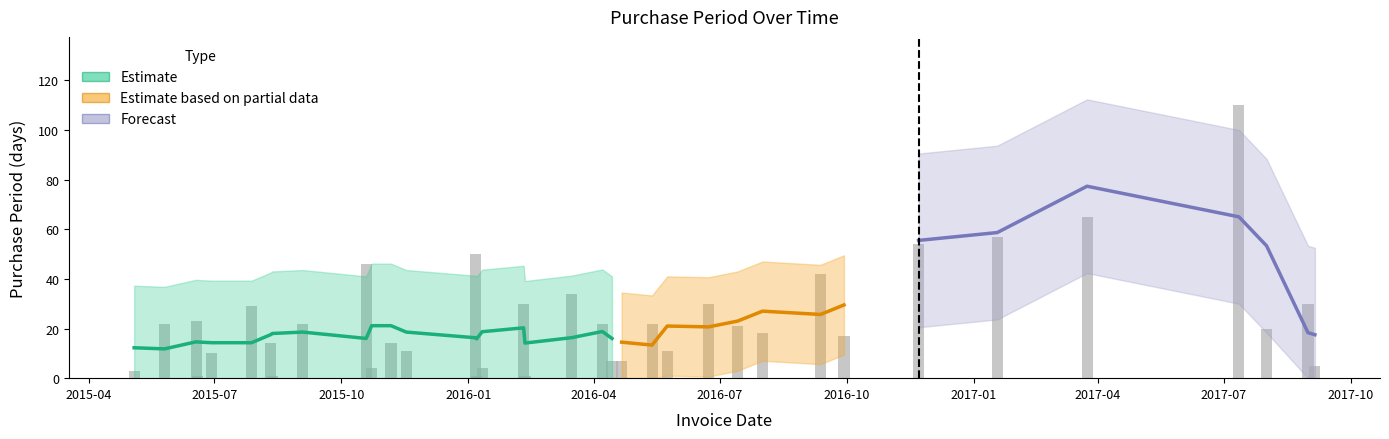

Is it true that the value at 2015-05-04 is 1?

False